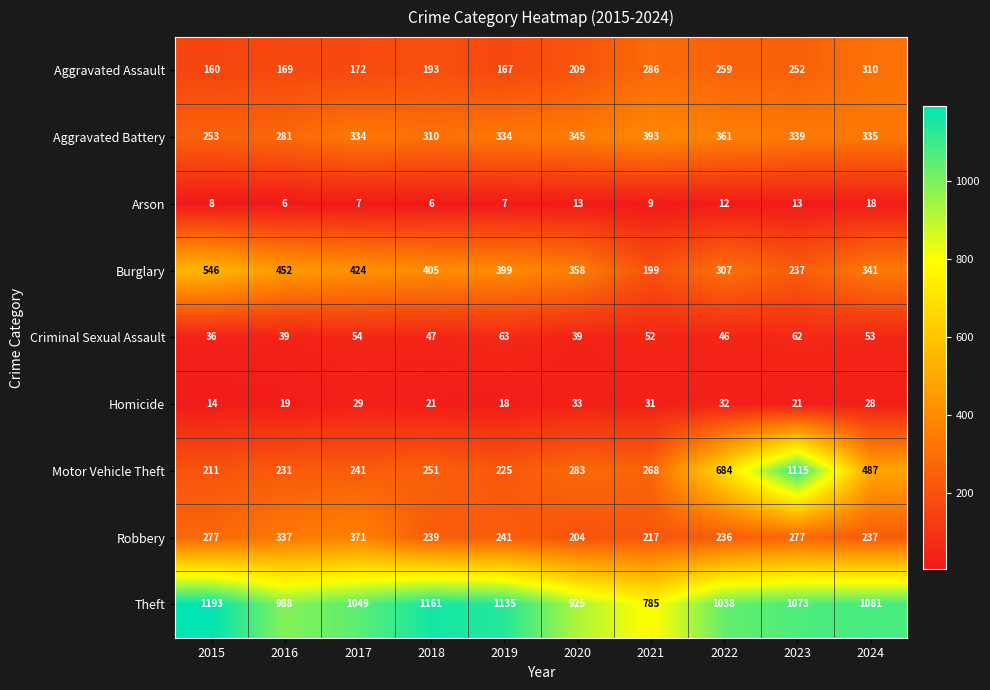

Rank the series at 2018 from lowest to highest value.

Arson, Homicide, Criminal Sexual Assault, Aggravated Assault, Robbery, Motor Vehicle Theft, Aggravated Battery, Burglary, Theft